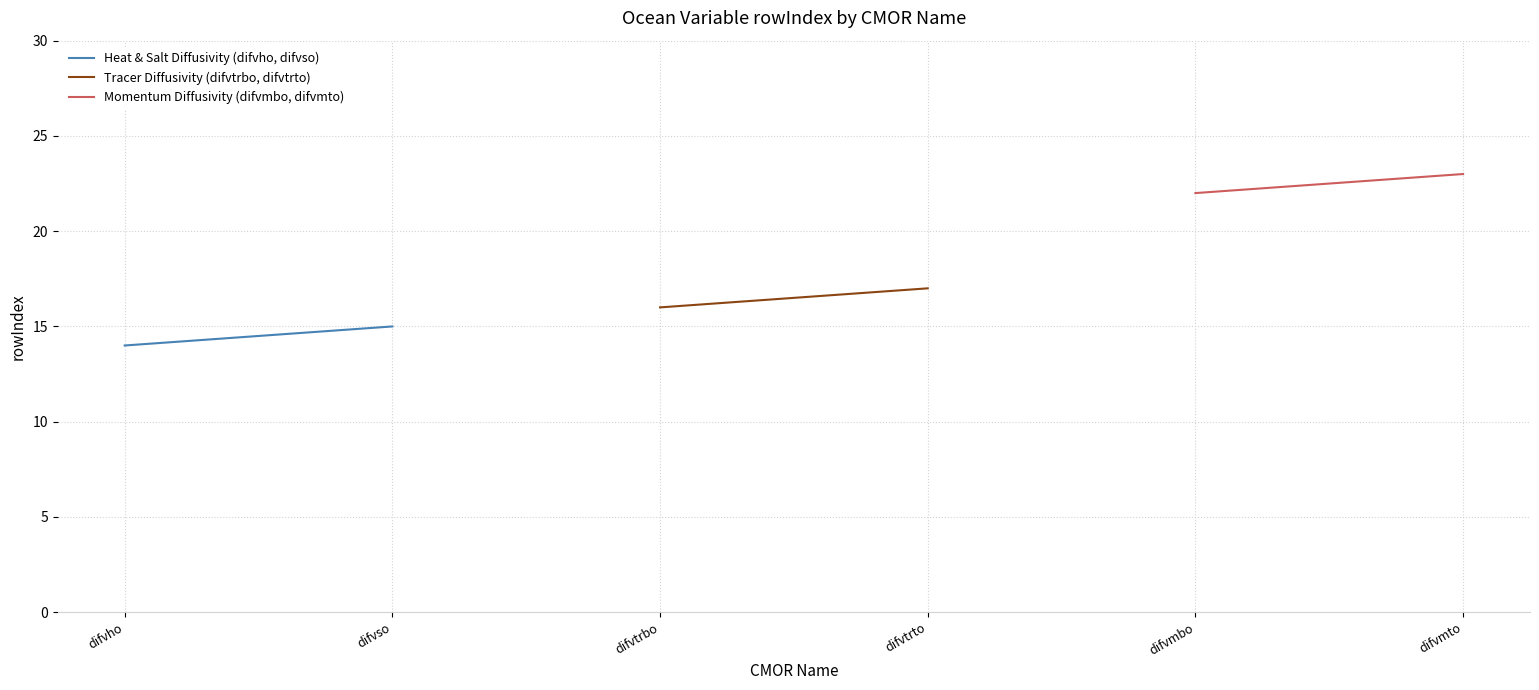

What is the value of the Heat & Salt Diffusivity (difvho, difvso) point at the 2nd from the left?

15